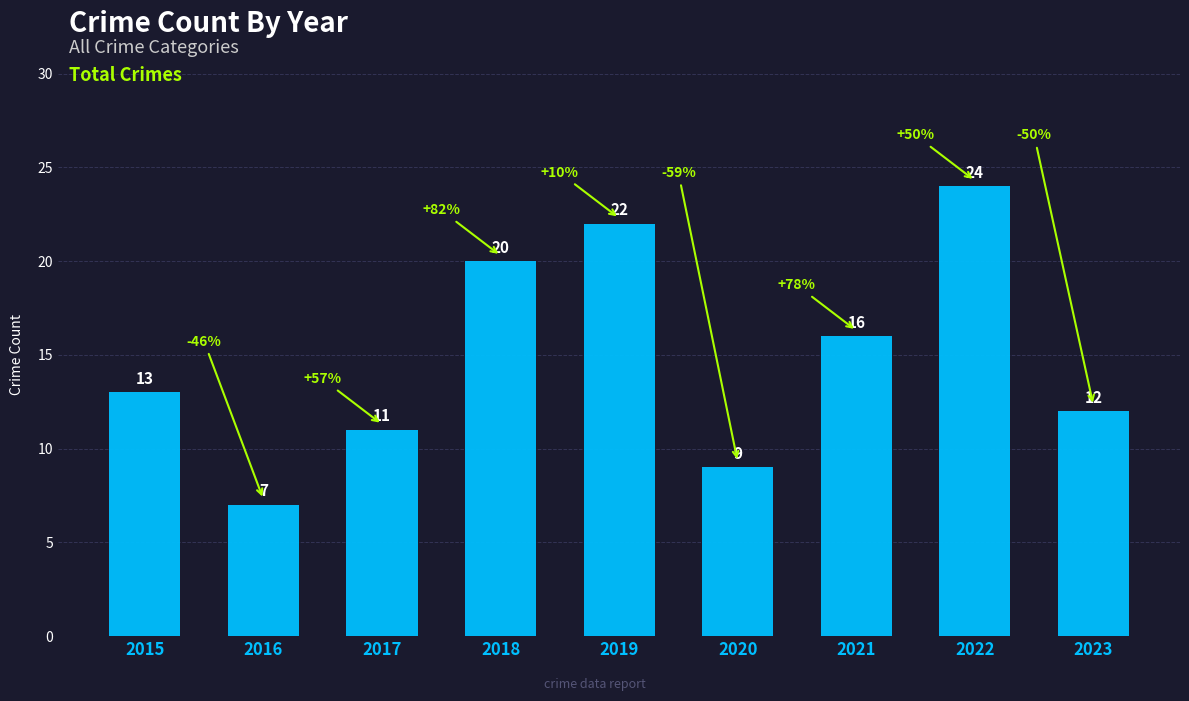

What is the difference between the values at 2020 and 2019?

13